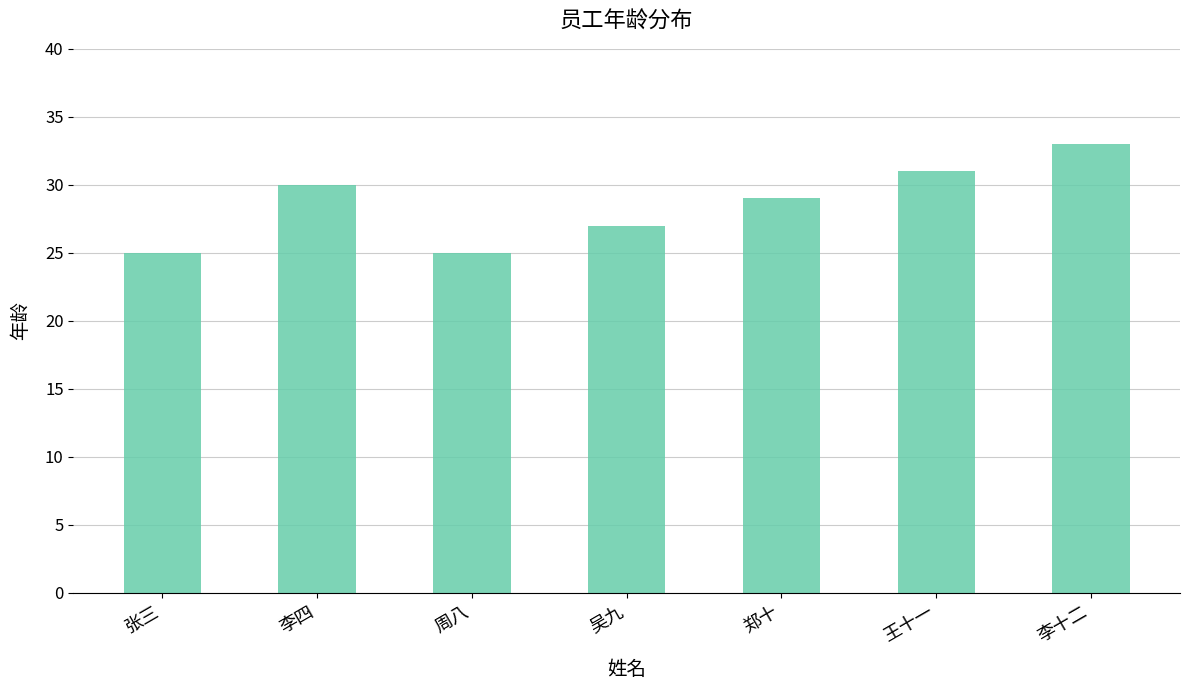

Reading left to right, extract all data points from this chart.

张三=25	李四=30	周八=25	吴九=27	郑十=29	王十一=31	李十二=33